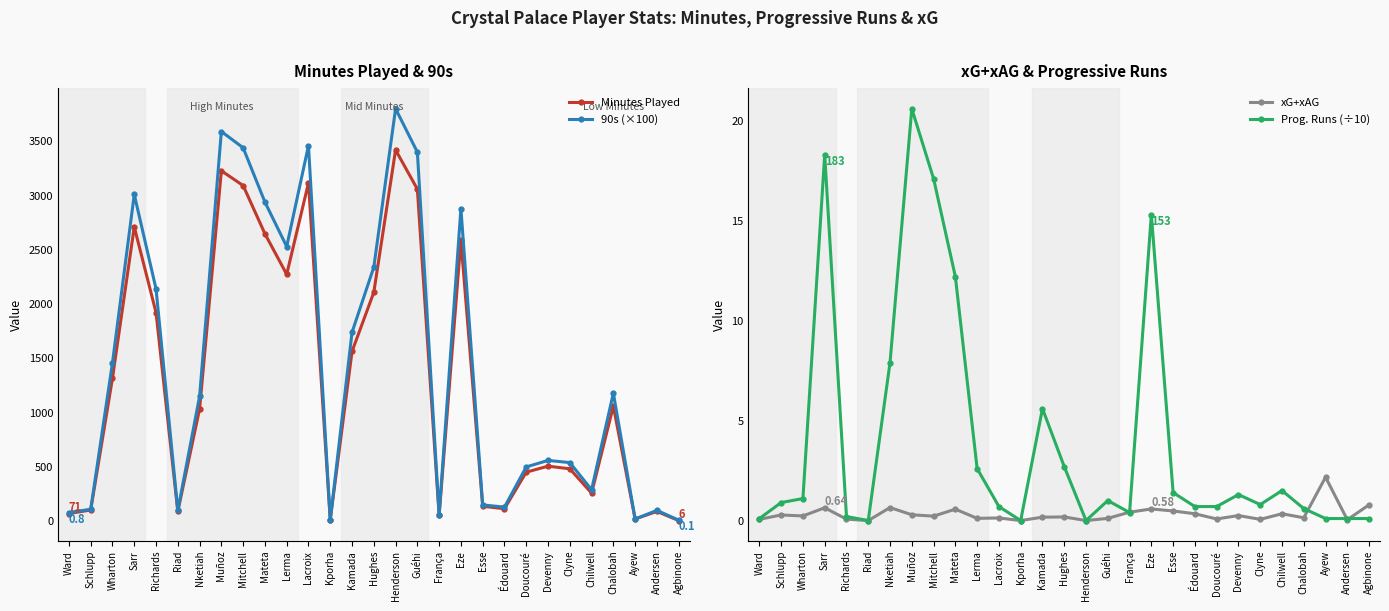

True or false: Prog. Runs (÷10) and 90s (×100) cross at least once.

False